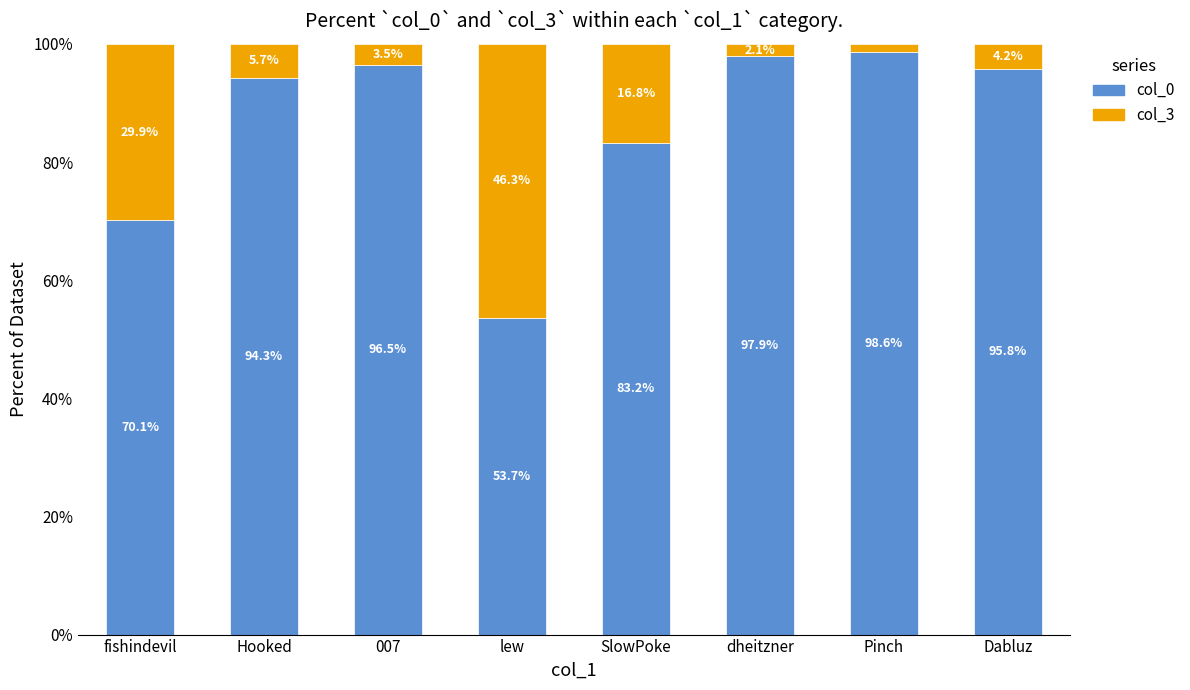

The col_0 series shows 97.9 at dheitzner. True or false?

True